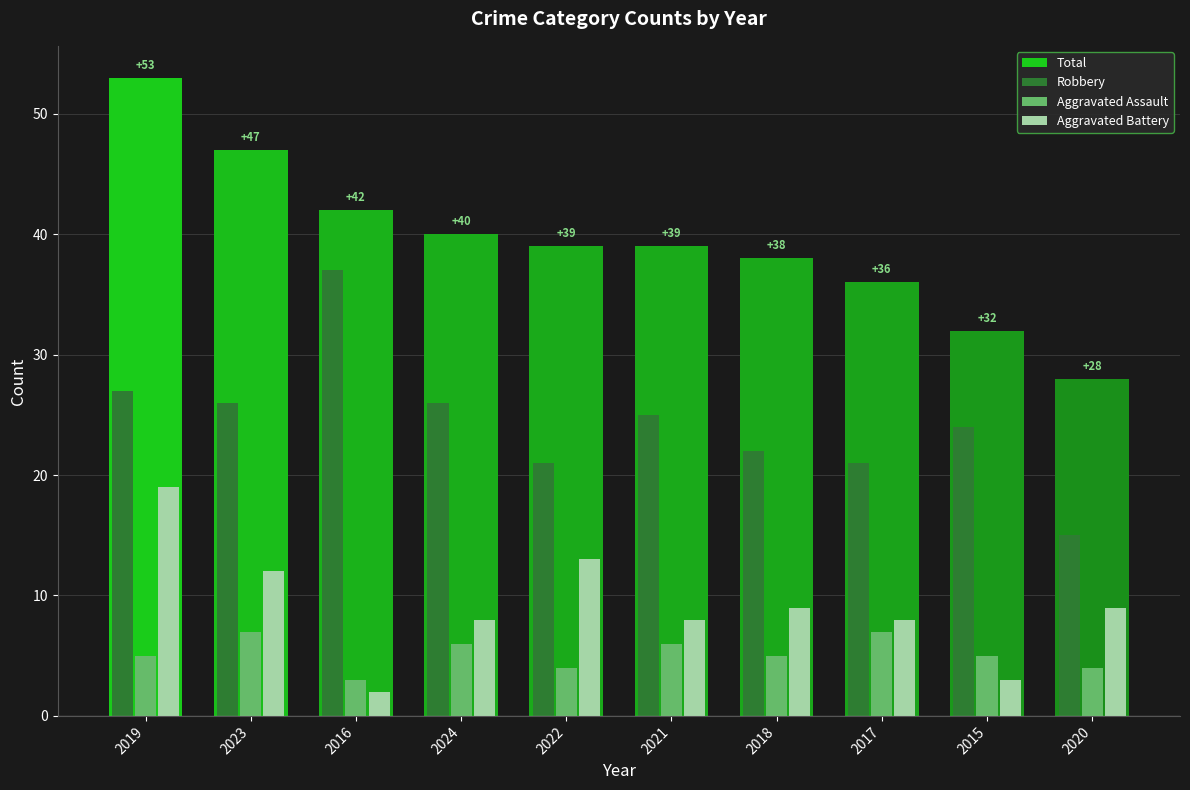

Reading right to left, transcribe all the data shown in this chart.

Total: 28	32	36	38	39	39	40	42	47	53
Robbery: 15	24	21	22	25	21	26	37	26	27
Aggravated Assault: 4	5	7	5	6	4	6	3	7	5
Aggravated Battery: 9	3	8	9	8	13	8	2	12	19